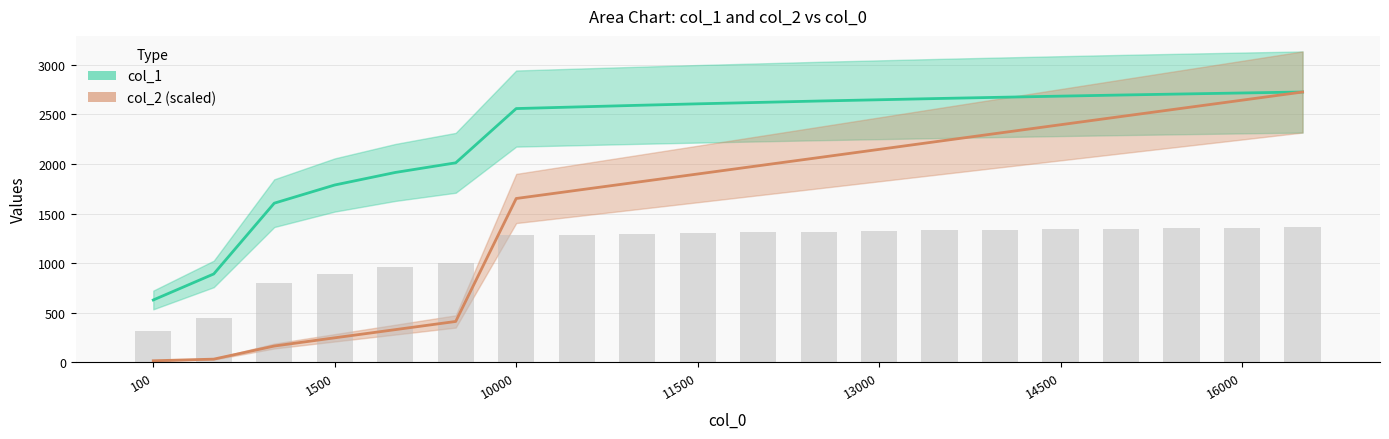

What are all the series names shown in the legend?

col_1, col_2